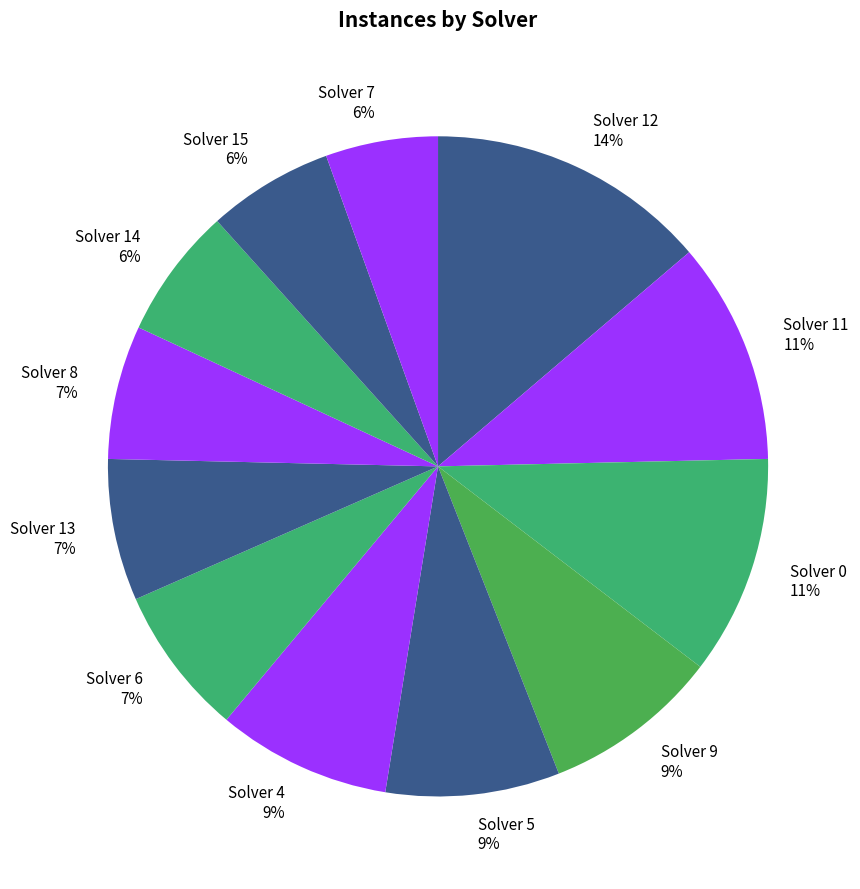

Between Solver 12 14% and Solver 7 6%, which is larger?

Solver 12 14%